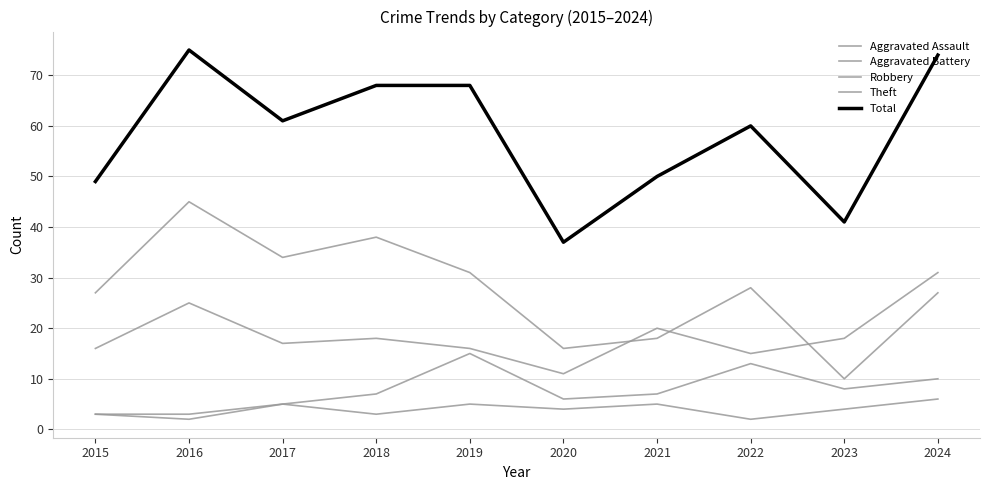

What is the average value of the Aggravated Battery series?

8